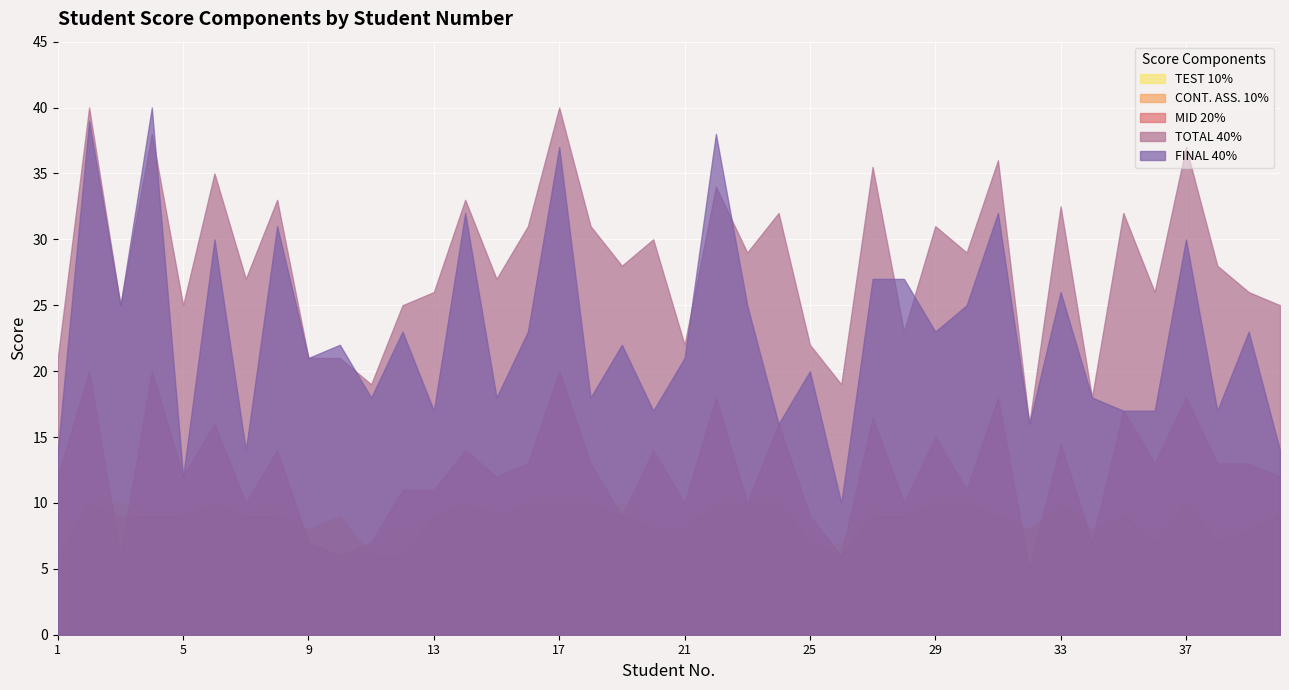

What is the value of the FINAL 40% point at the 36th from the left?

17.0